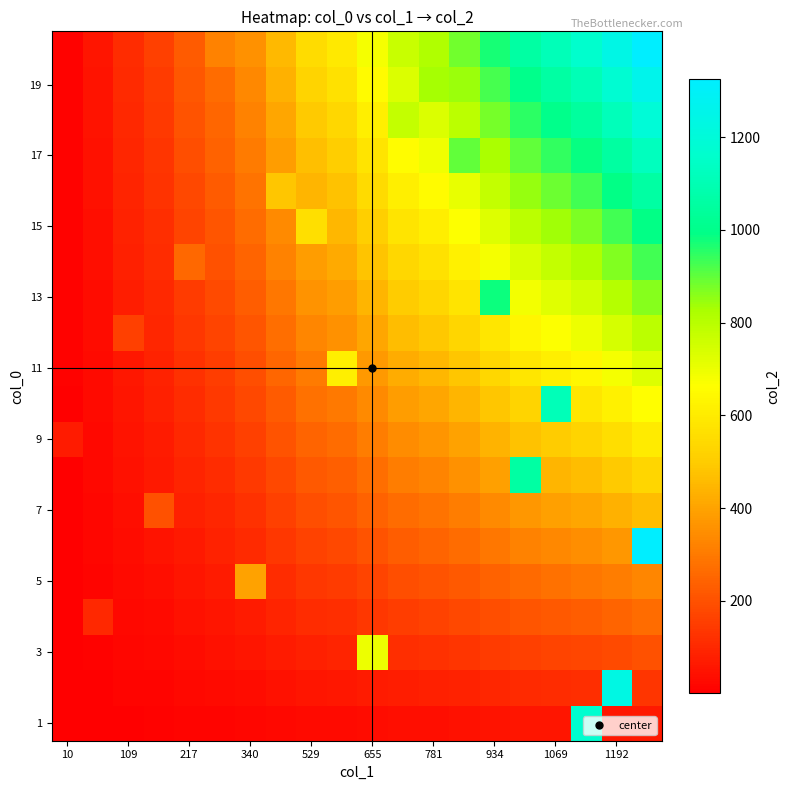

What is the maximum value shown in the chart?

1326.0